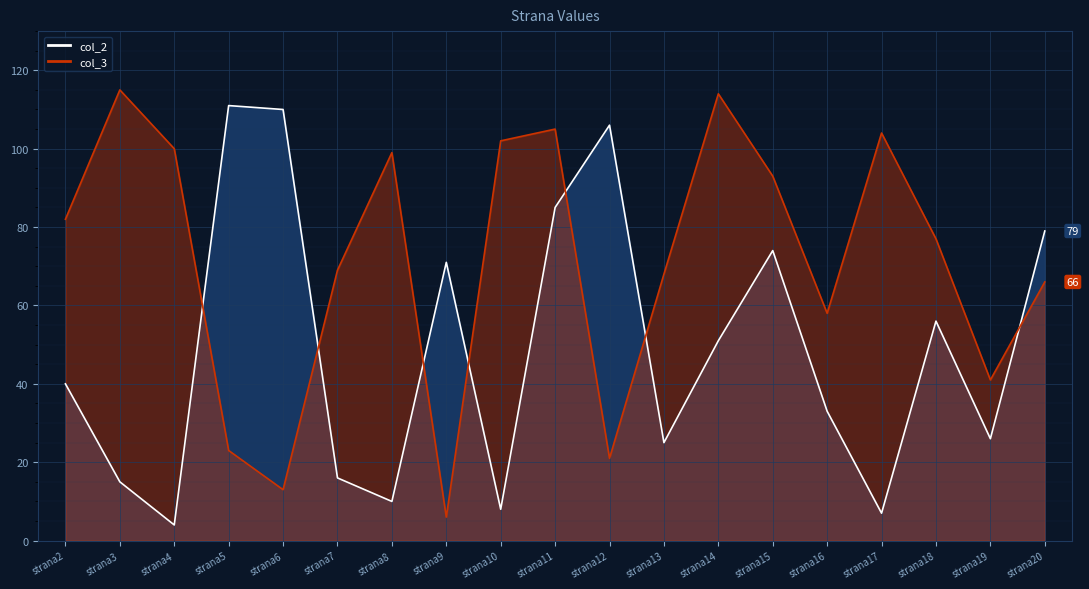

Which series has the largest total across all categories?

col_3